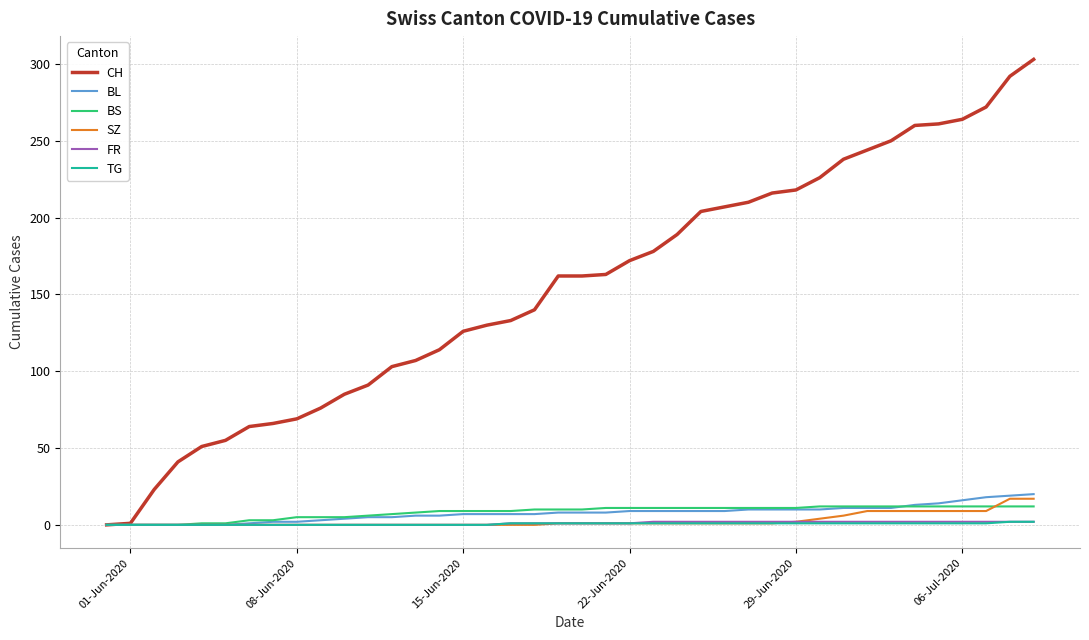

What is the greatest value displayed?

303